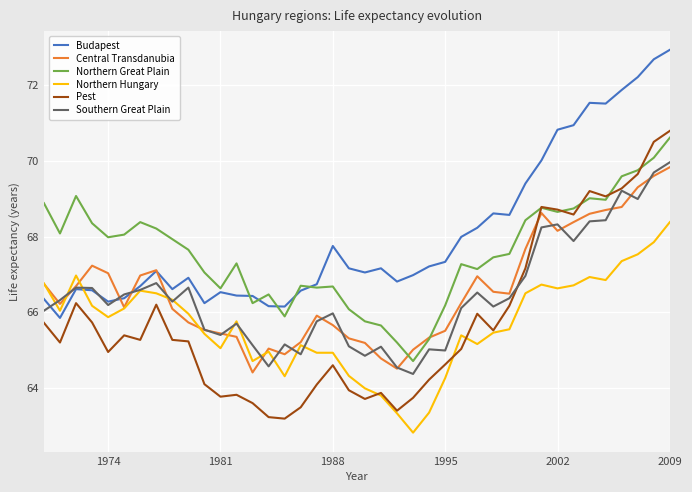

True or false: Northern Hungary and Southern Great Plain cross at least once.

True